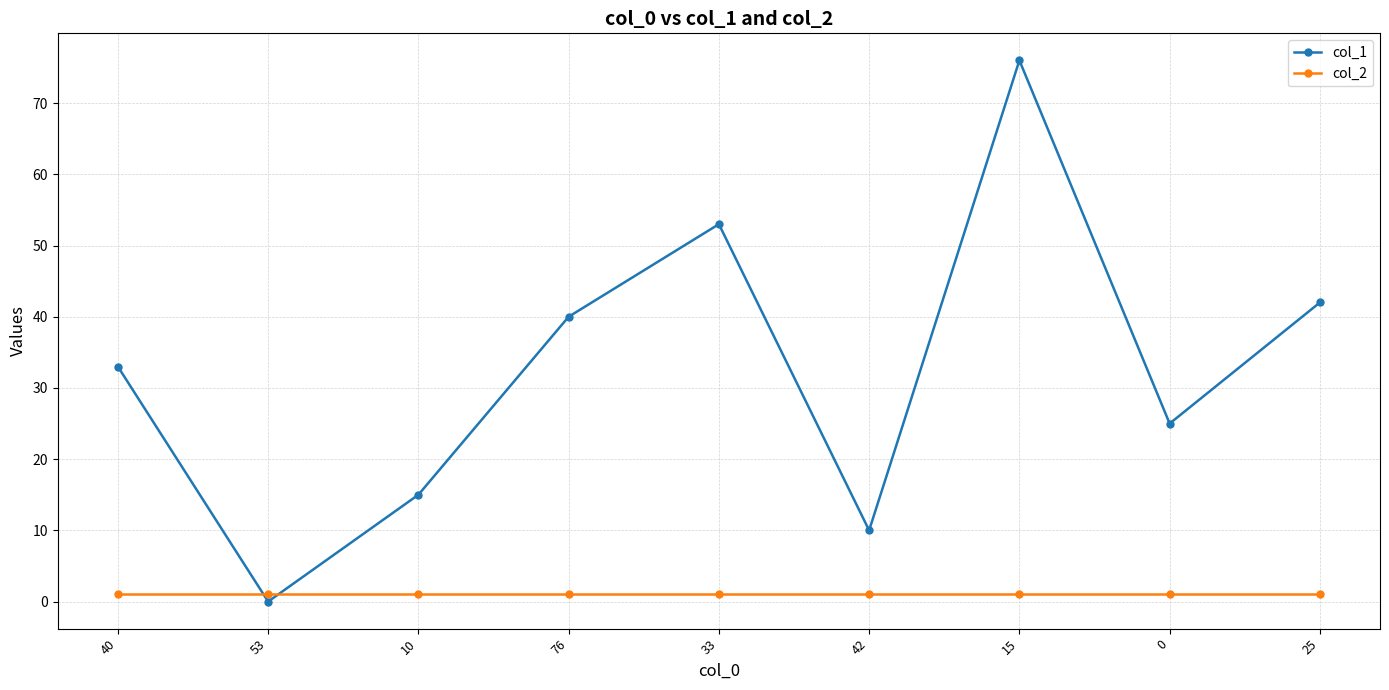

Which series has the largest range (max minus min)?

col_1